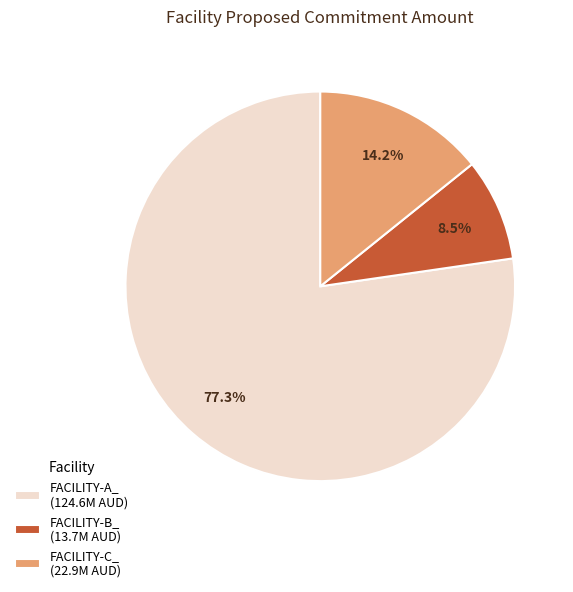

To the nearest percent, what portion does FACILITY-C_ represent?

14%